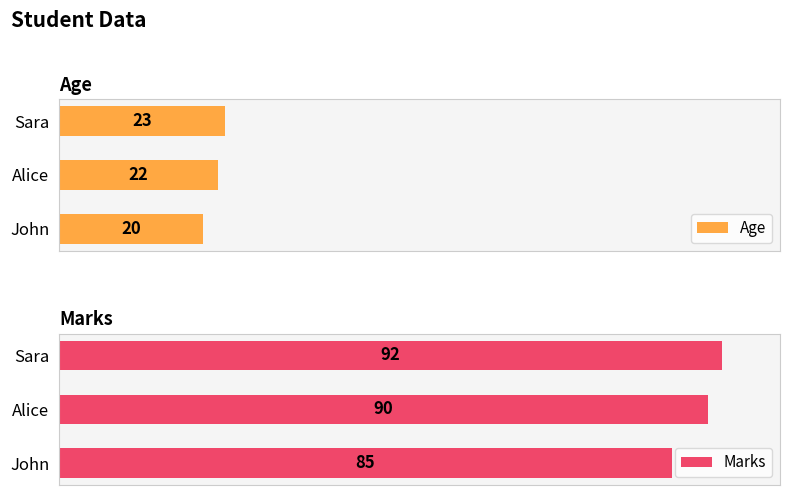

What value does the Age series have at Alice?

22